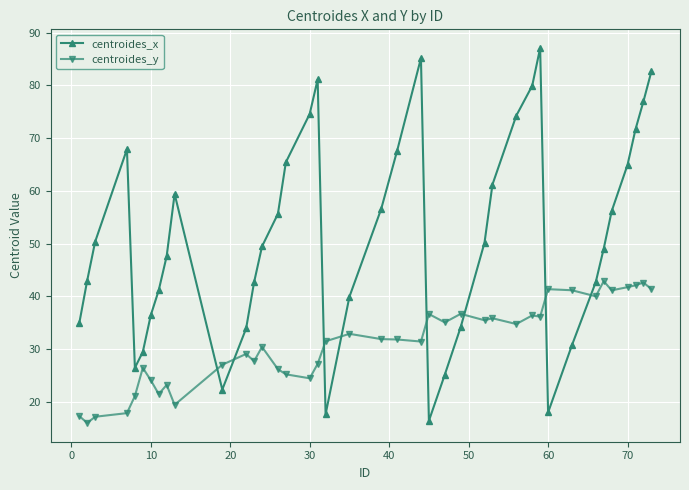

What is the minimum value for centroides_y?

16.0